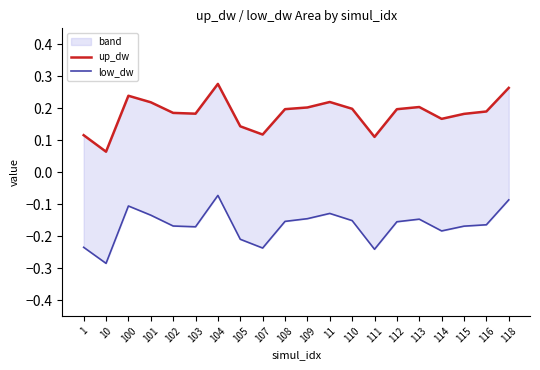

True or false: low_dw has more than 0 interior local peaks.

True